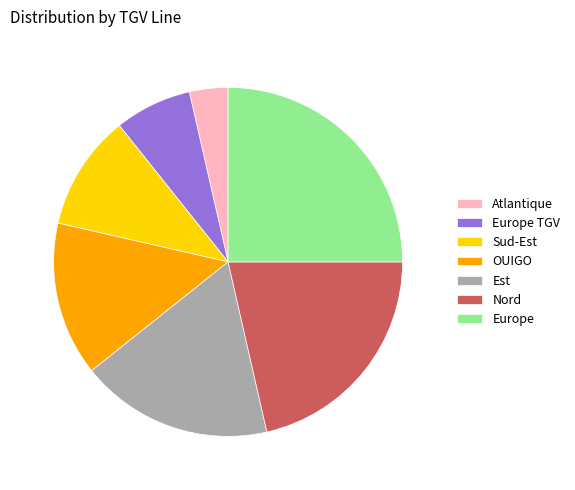

True or false: Nord accounts for 21% of the total.

True